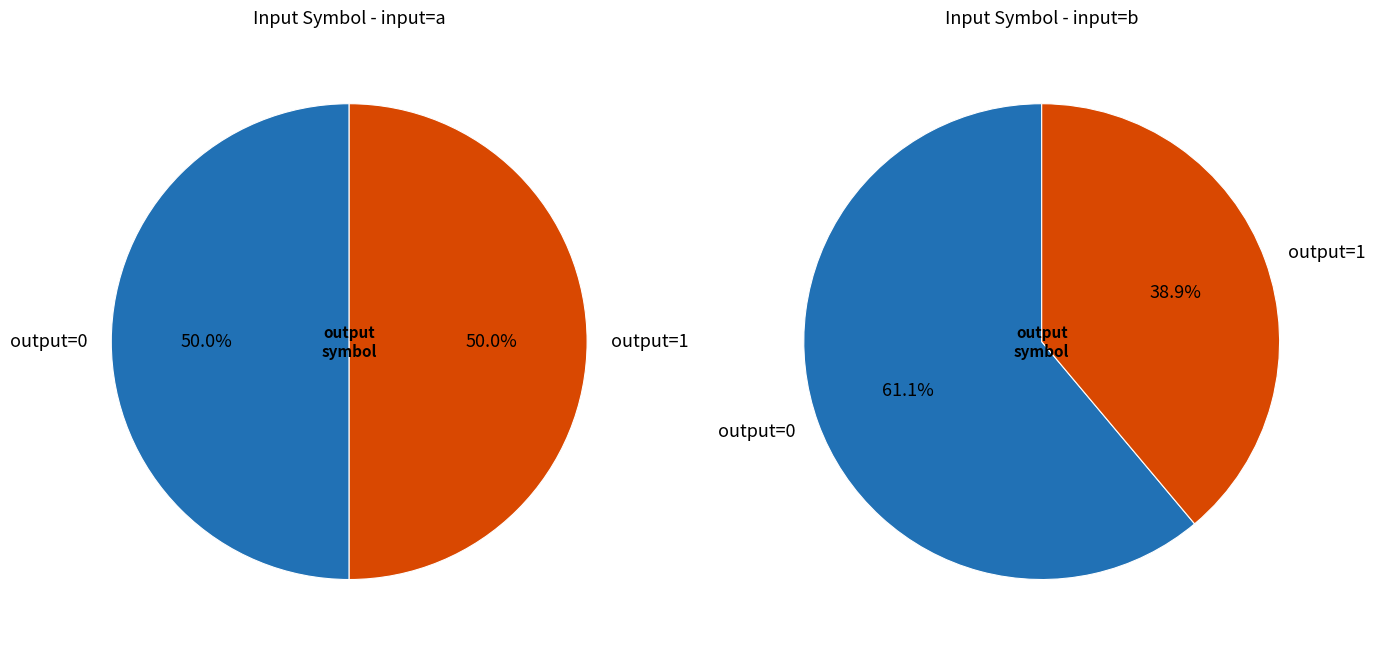

True or false: 6 accounts for 7% of the total.

False